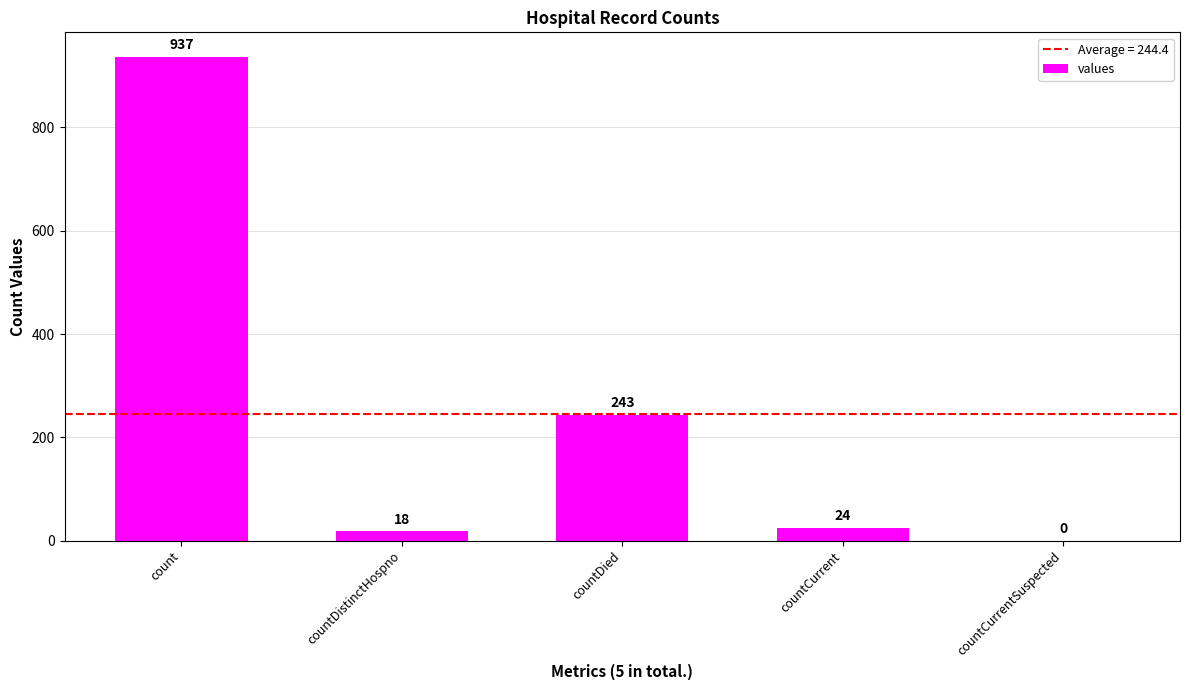

At which category does the chart reach its peak across all series?

count